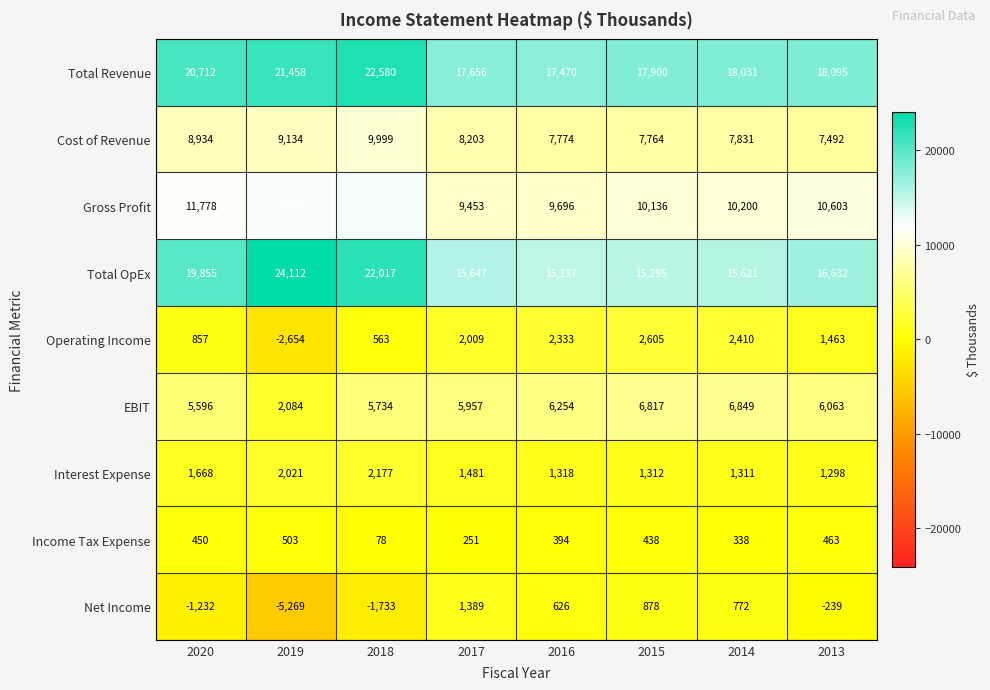

Which series has the largest range (max minus min)?

Total OpEx